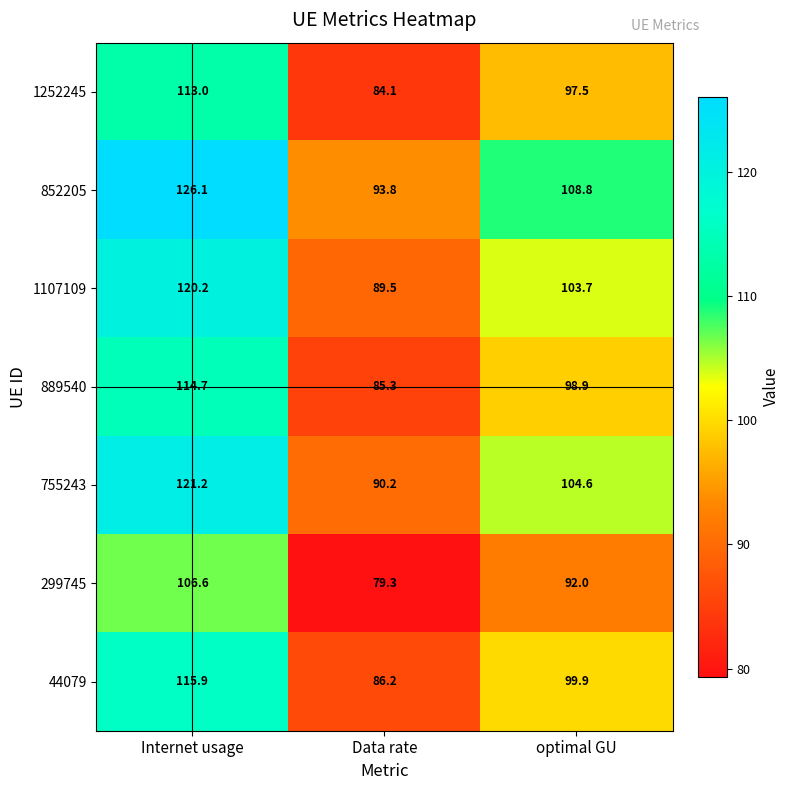

List the labels in order of 755243 value, largest first.

Internet usage, optimal GU, Data rate